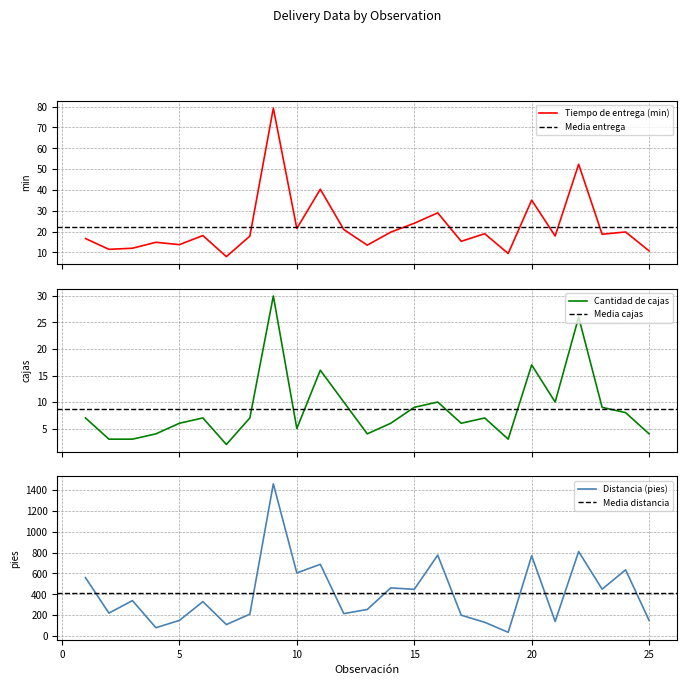

True or false: Distancia (pies) has a value of 539.8 at 9.

False